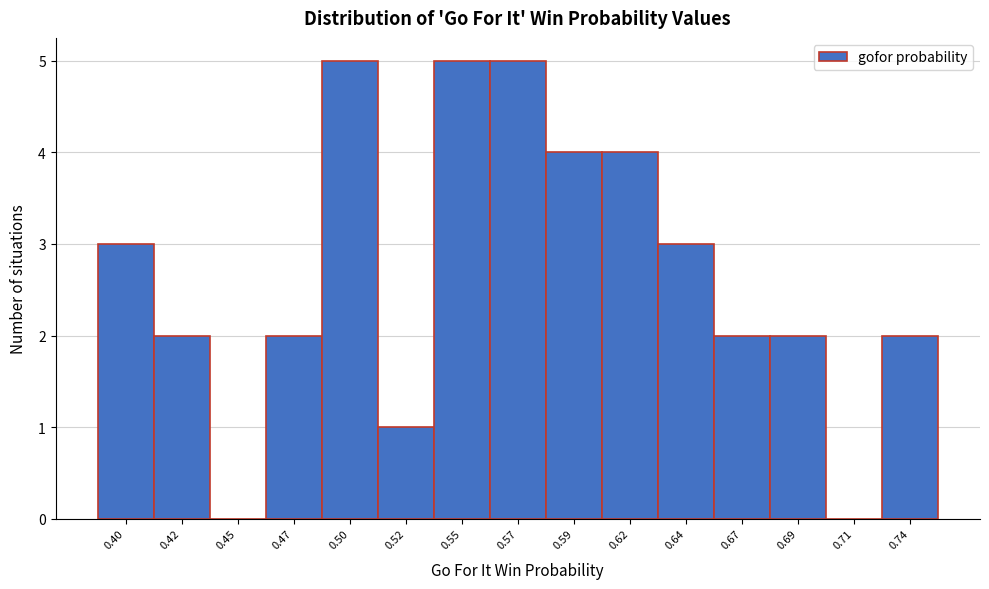

Reading left to right, extract all data points from this chart.

0.40=3	0.42=2	0.45=0	0.47=2	0.50=5	0.52=1	0.55=5	0.57=5	0.59=4	0.62=4	0.64=3	0.67=2	0.69=2	0.71=0	0.74=2